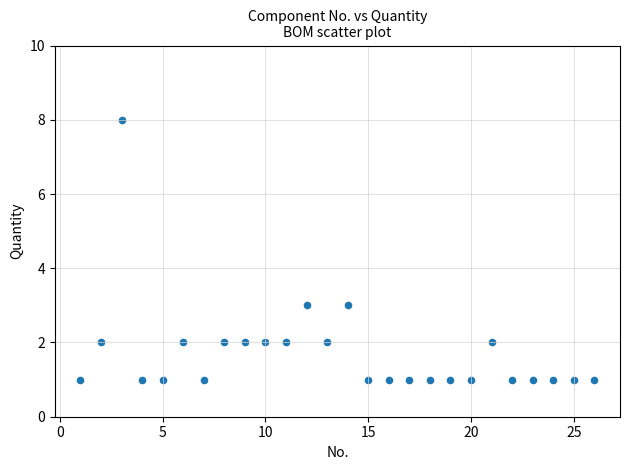

What is the range of X values (max minus min)?

25